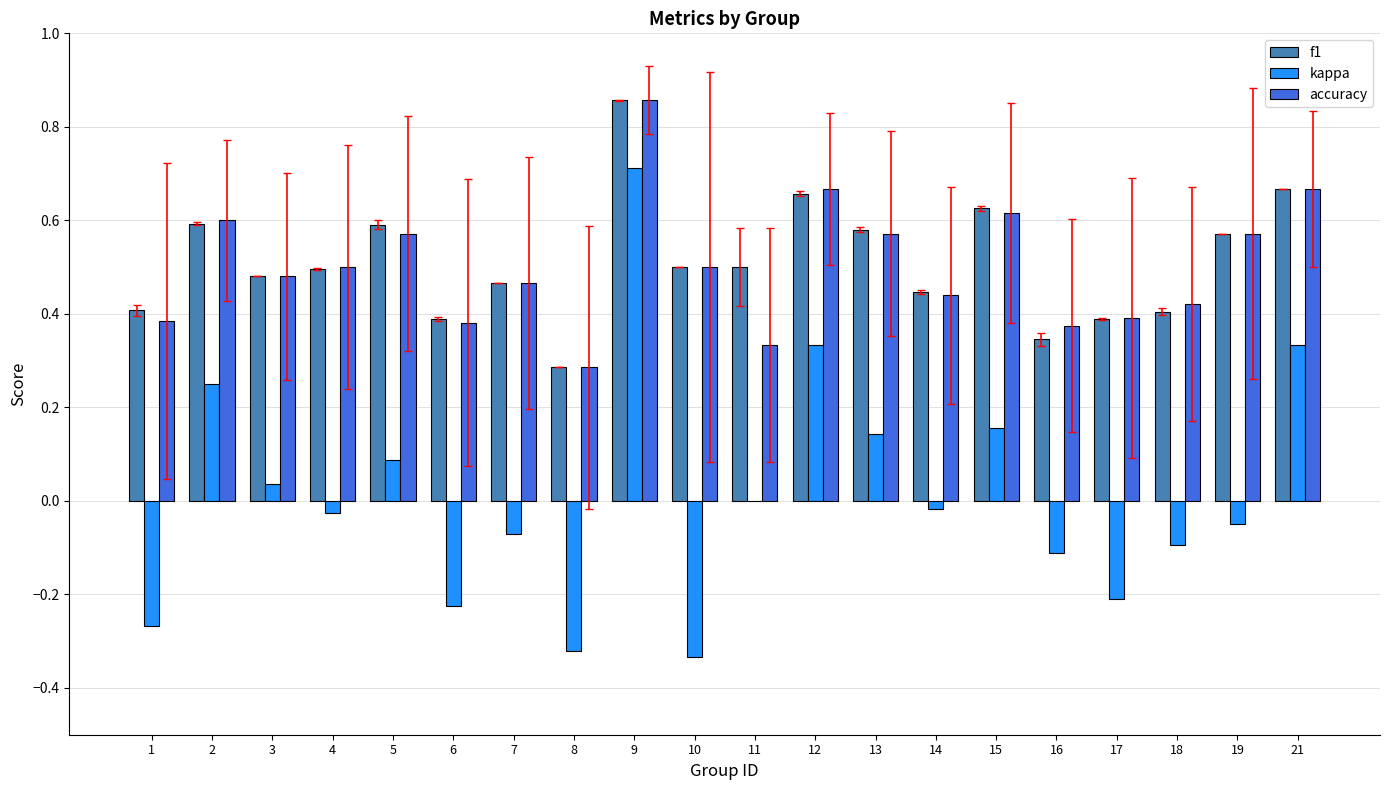

Which category has the highest value across all series?

9